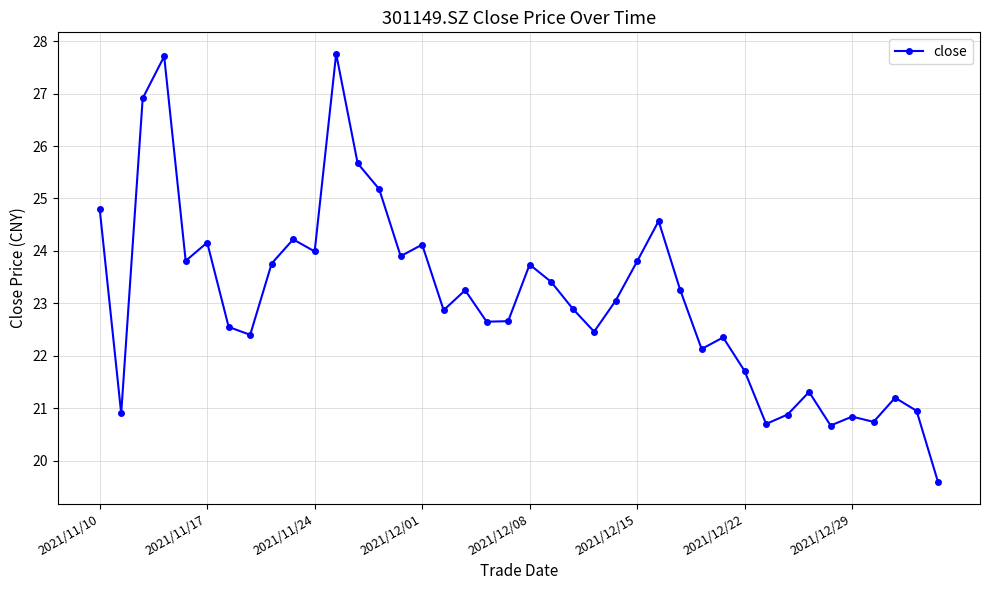

What is the difference between the maximum and second lowest values?

7.1